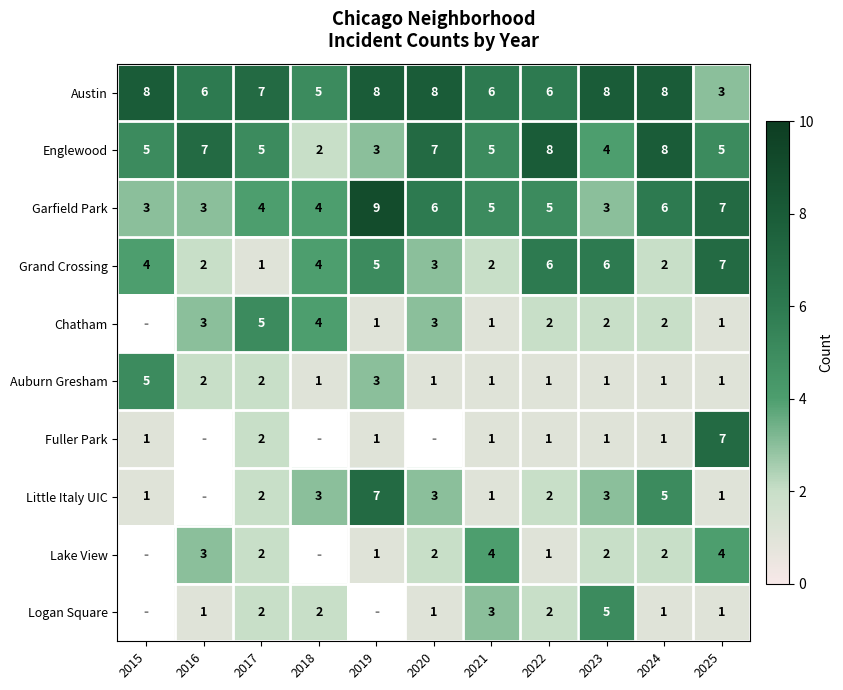

What is the sum of the Austin values at 2025 and 2017?

10